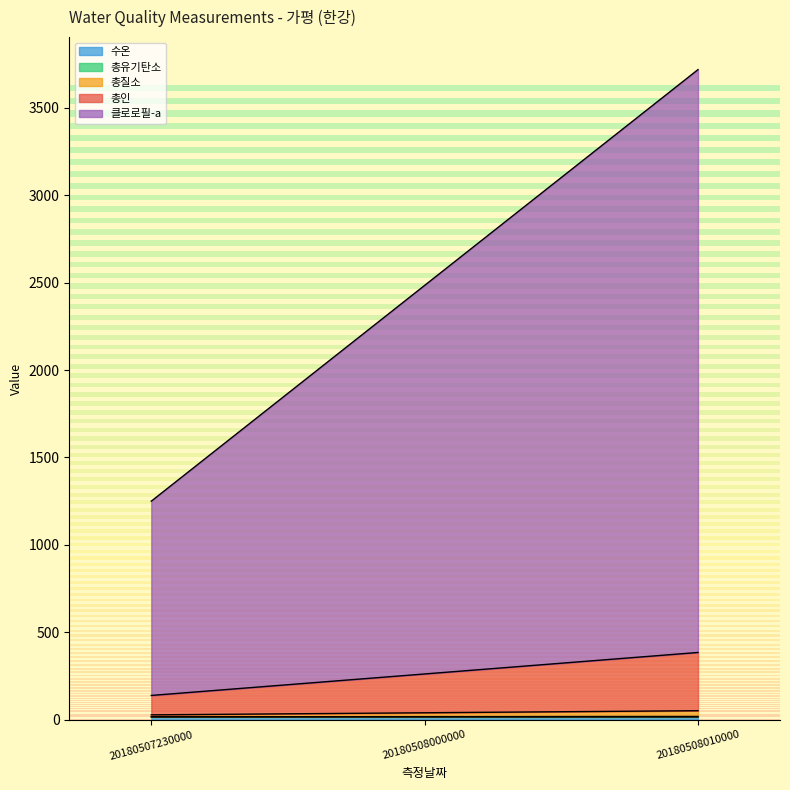

At which category is the sum across all series the highest?

20180508010000